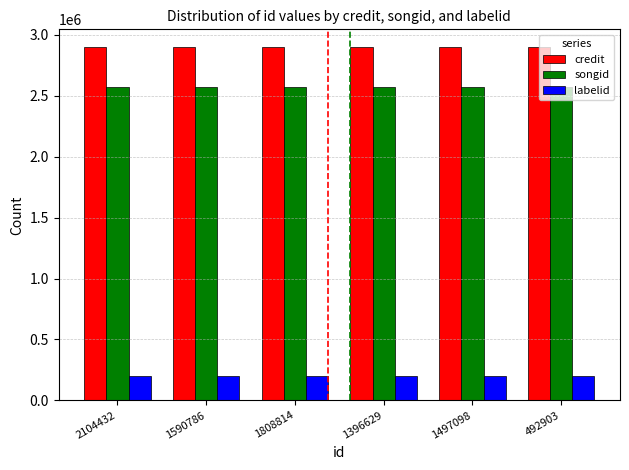

How many groups of bars are there?

6